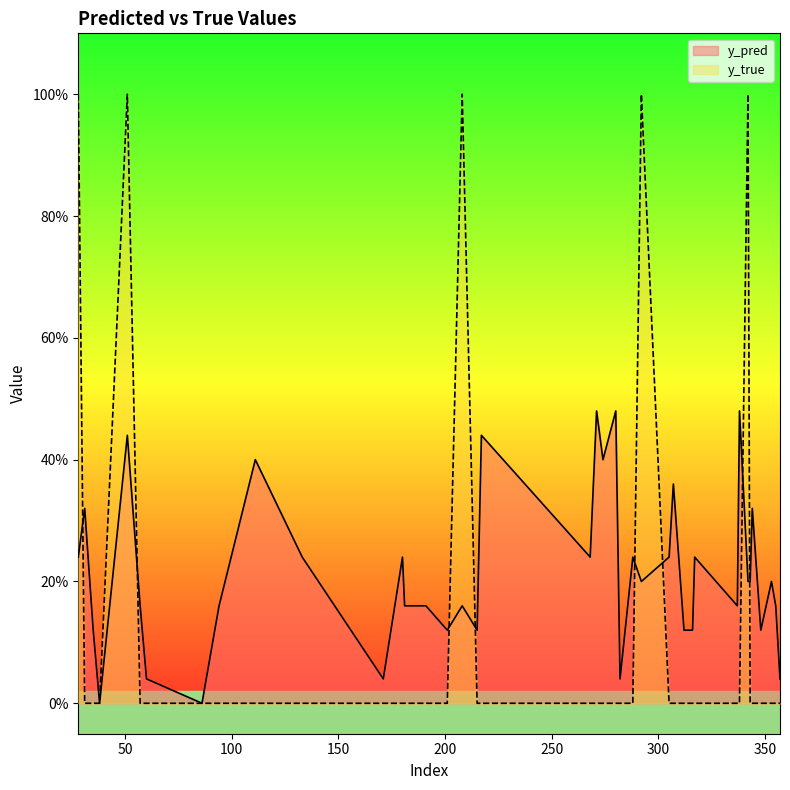

At how many categories does at least one series exceed 0?

38